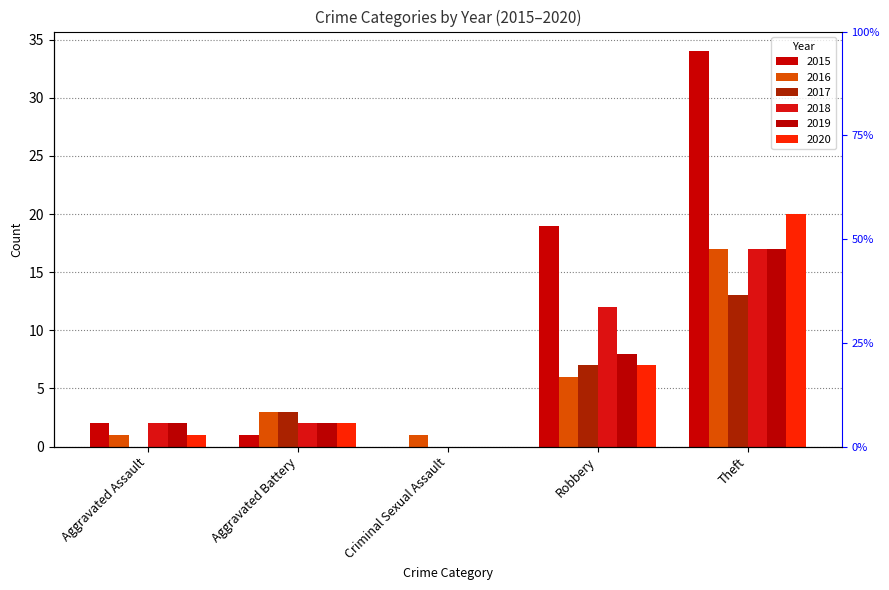

What is the difference between the 2020 values at Theft and Aggravated Battery?

18